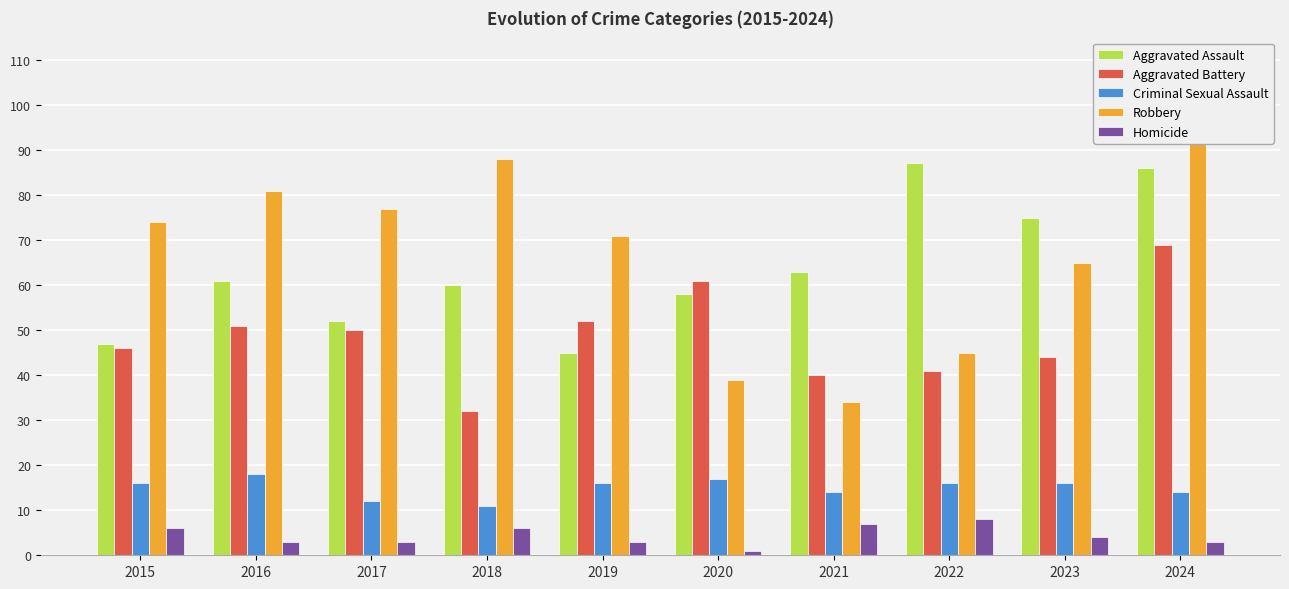

How many bars are there in total?

50